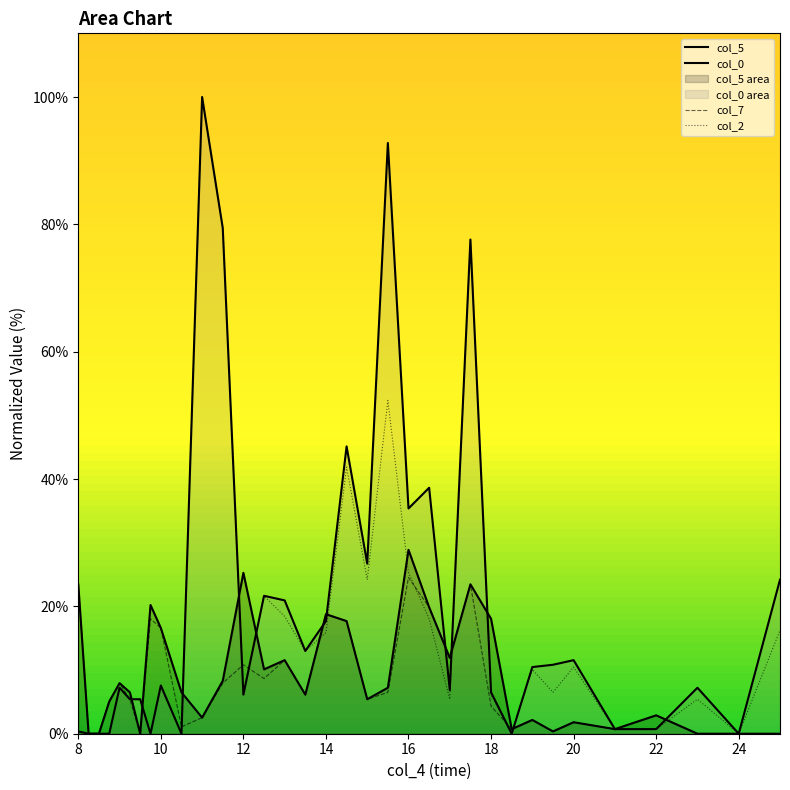

The col_0 series shows 0.0 at 8.75. True or false?

True